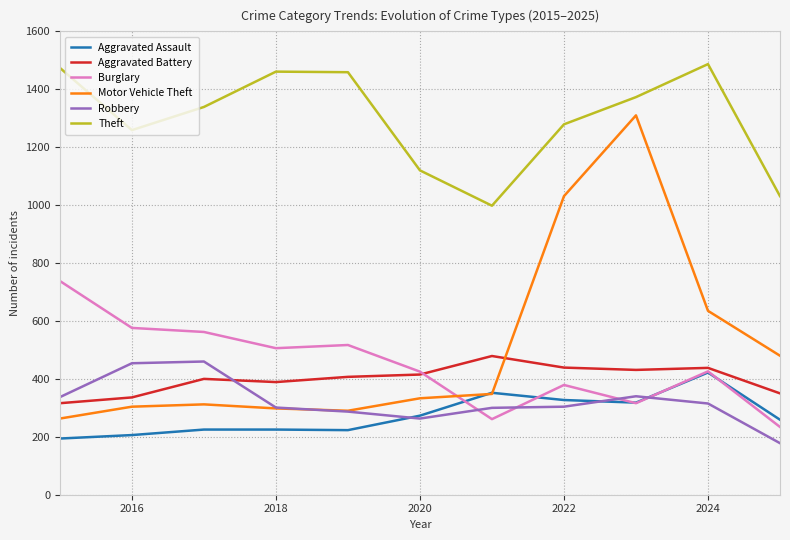

True or false: Theft and Robbery intersect in this chart.

False